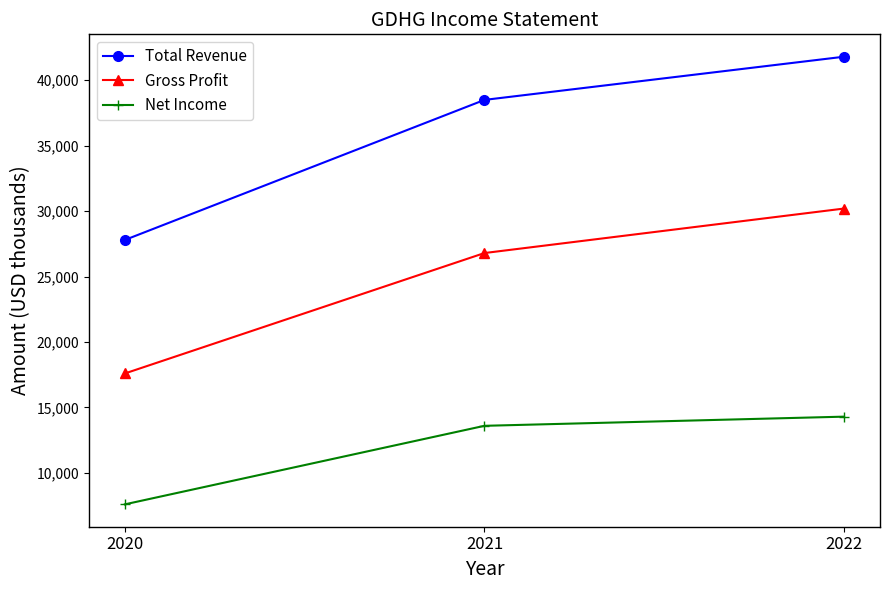

Which label corresponds to the smallest value in the chart?

2020